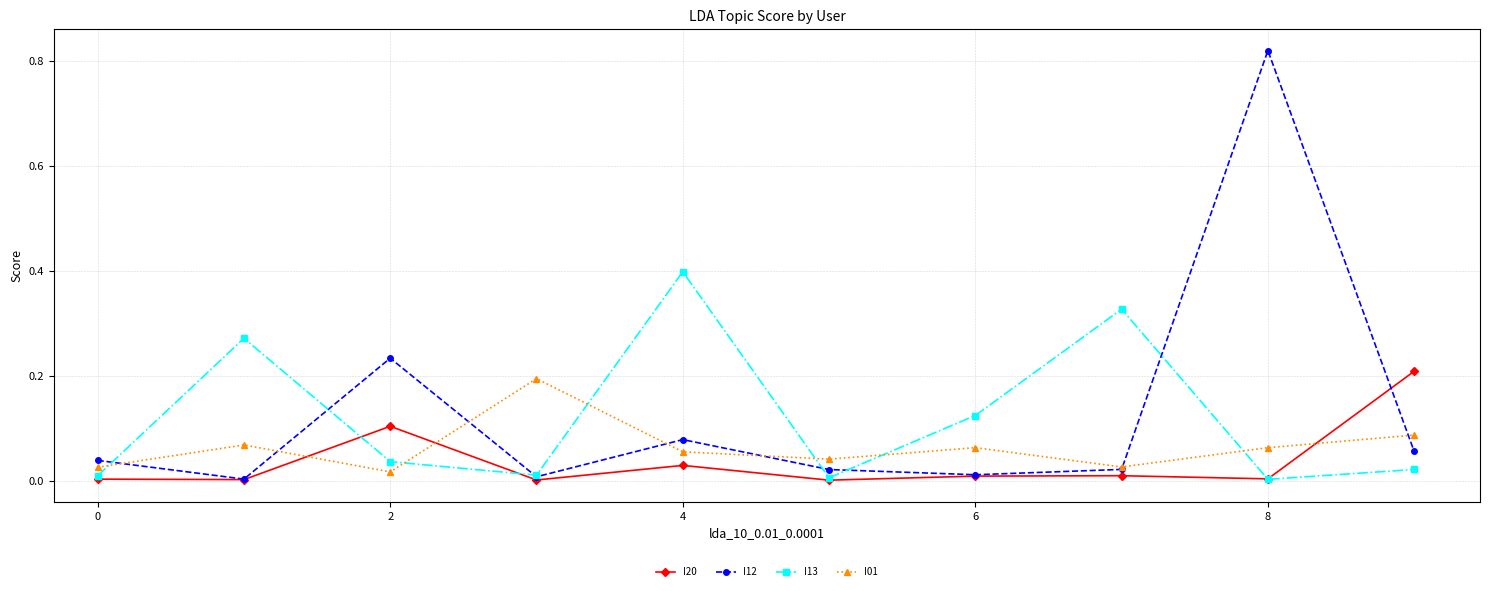

True or false: I01 has more than 1 points higher than both neighbors.

True